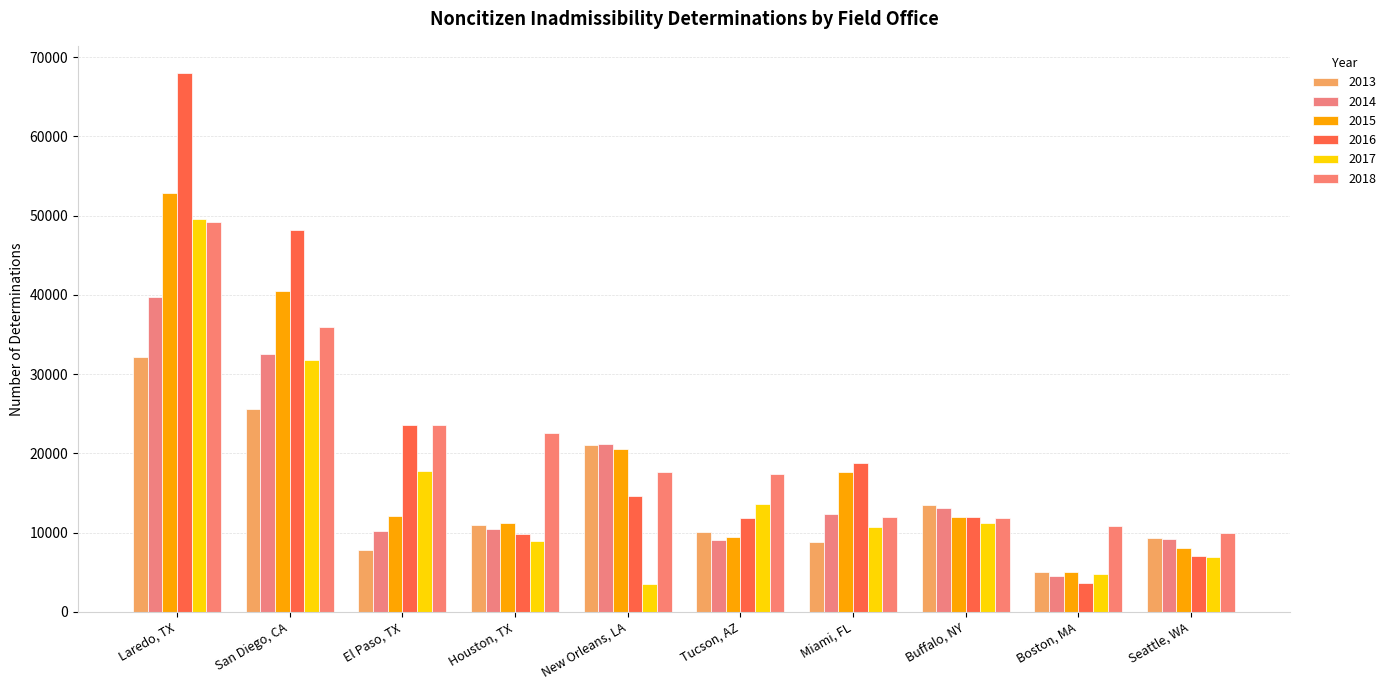

How many values in the 2013 series are below 10958?

5